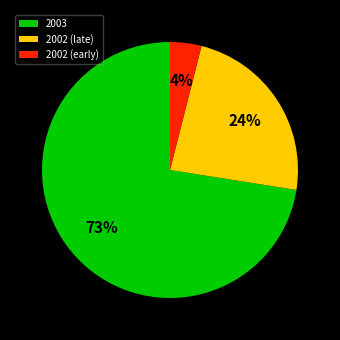

What percentage is the 2002 (late) slice, to the nearest percent?

24%